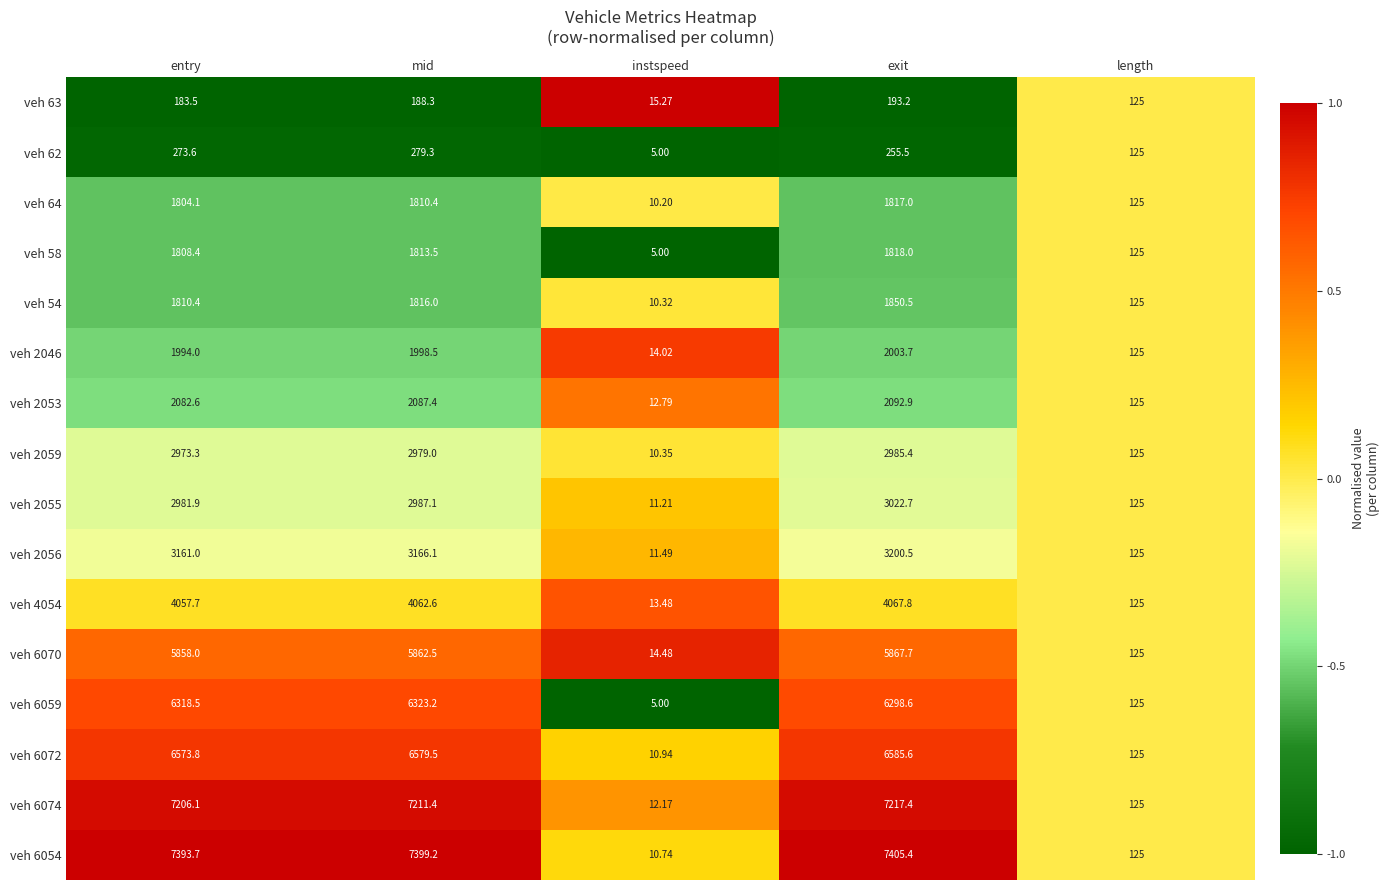

Is the value of veh 2059 at mid greater than the value of veh 6072 at entry?

No